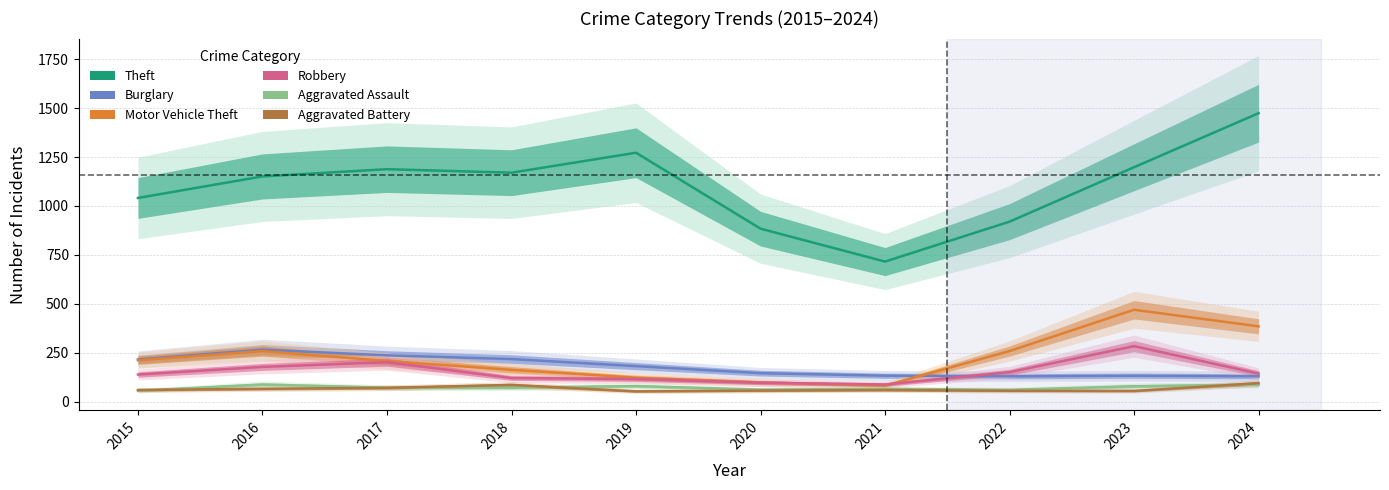

In Robbery, how many points are higher than both neighbors (excluding endpoints)?

2